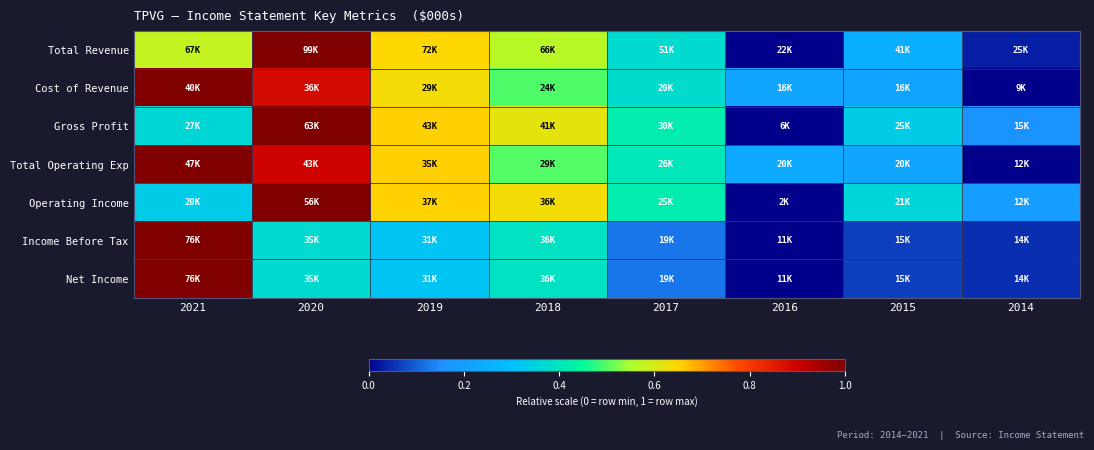

List the series in order of their peak value, highest first.

Total Revenue, Cost of Revenue, Gross Profit, Total Operating Exp, Operating Income, Income Before Tax, Net Income